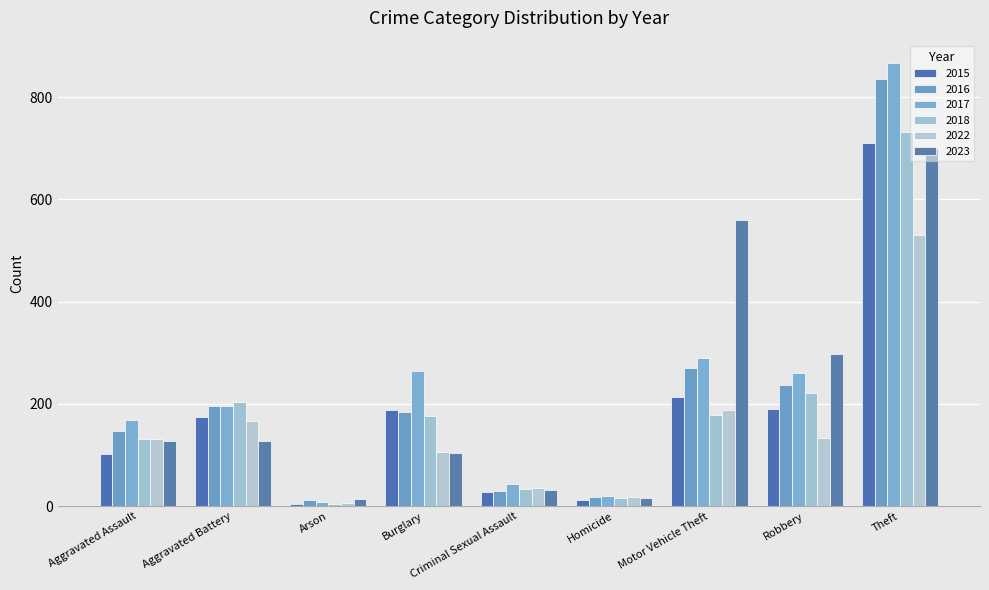

What is the difference between the highest and lowest values at Homicide?

7